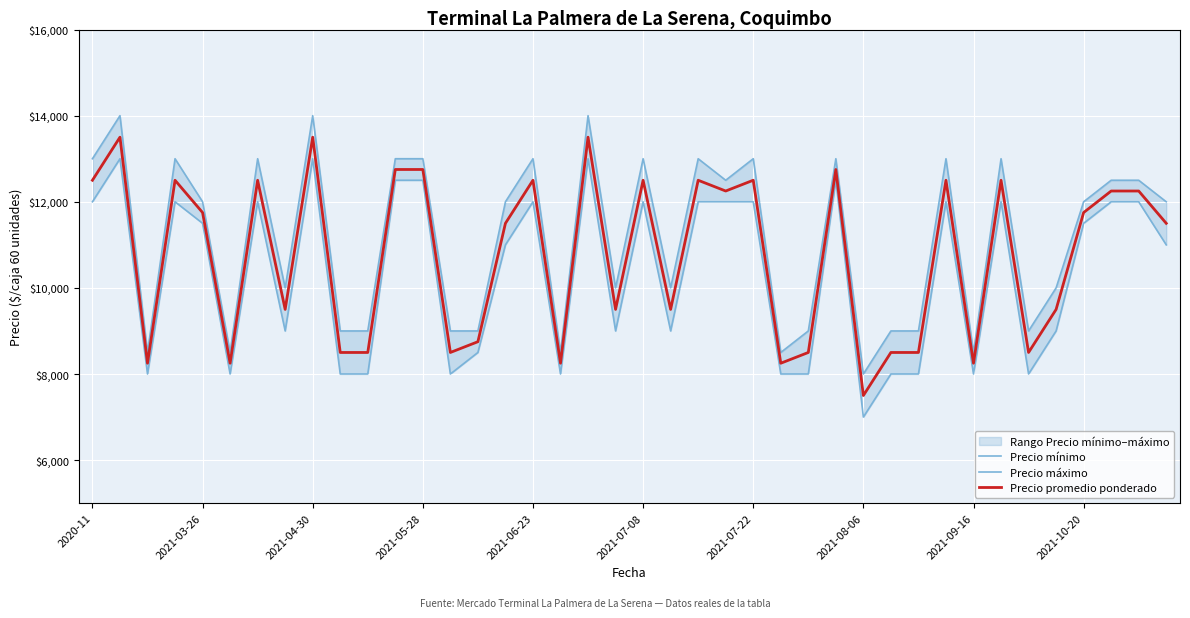

What are all the series names shown in the legend?

Precio mínimo, Precio máximo, Precio promedio ponderado